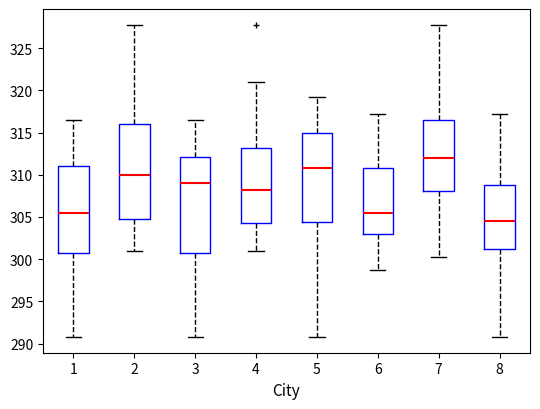

Which box's median line is the highest?

7